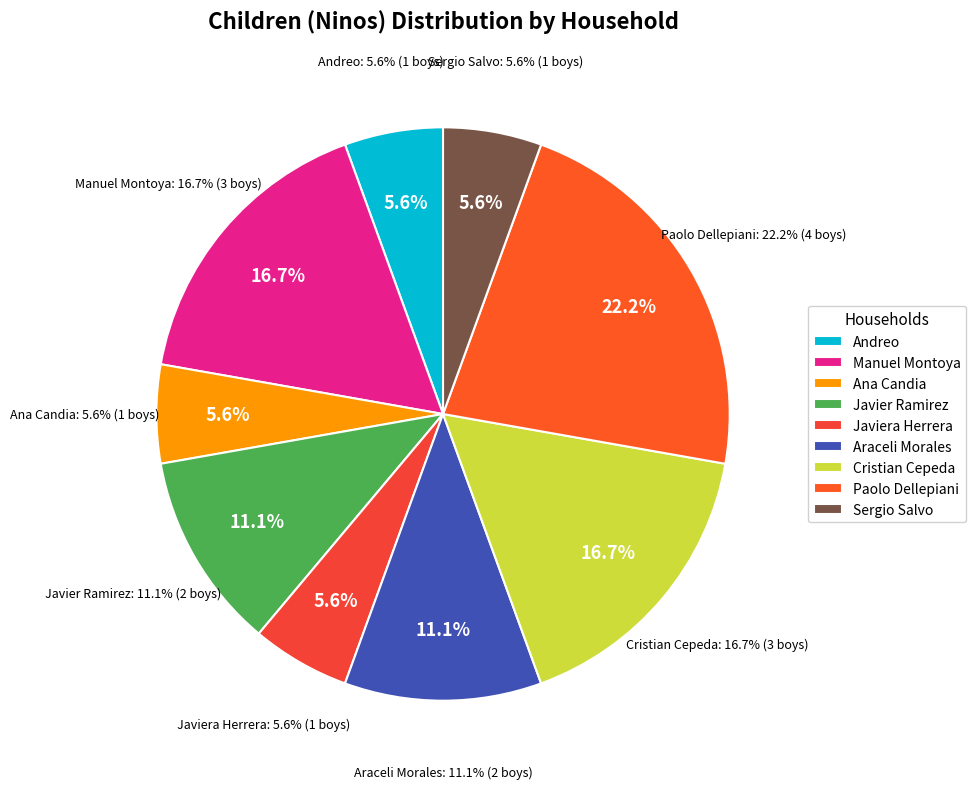

What is the ratio of the value at Sergio Salvo to the value at Manuel Montoya?

0.3